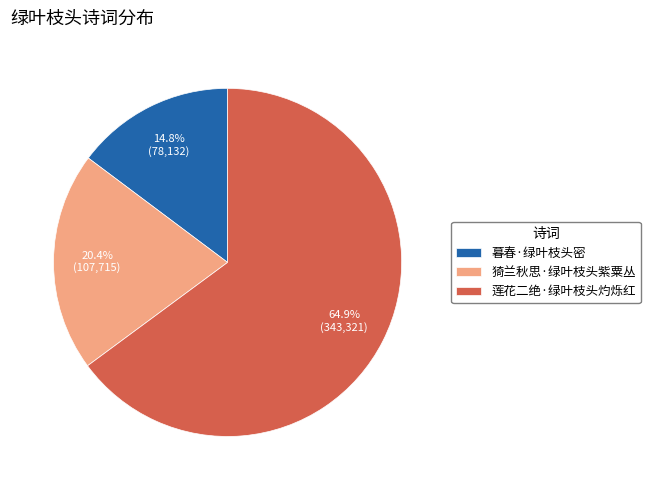

What is the majority slice?

莲花二绝·绿叶枝头灼烁红